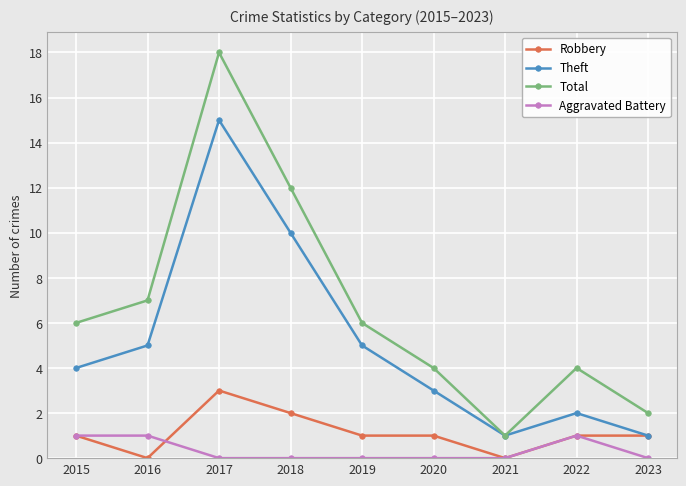

List the series in order of their peak value, highest first.

Total, Theft, Robbery, Aggravated Battery